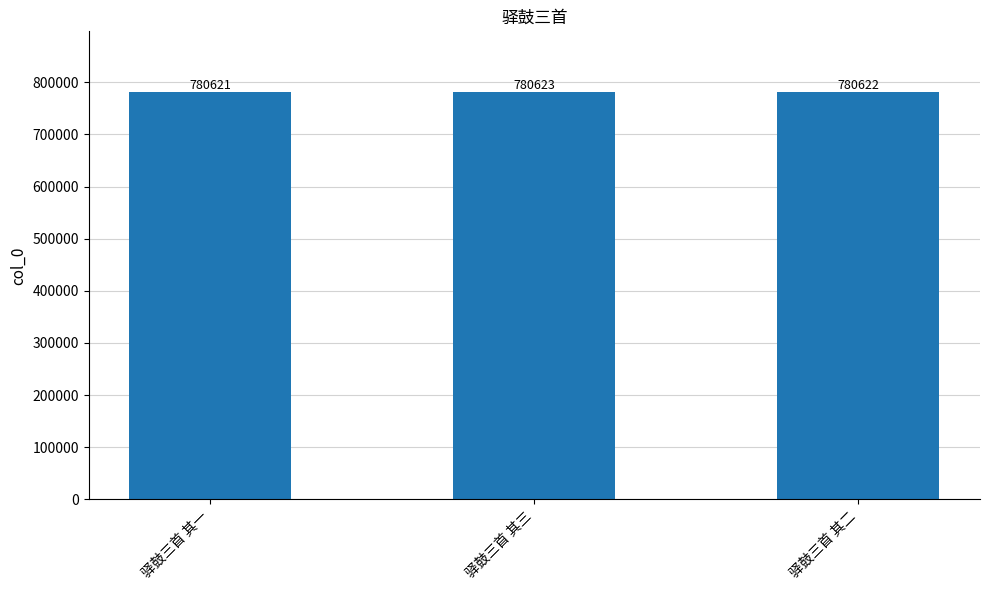

What is the value of the 1st bar from the left?

780621